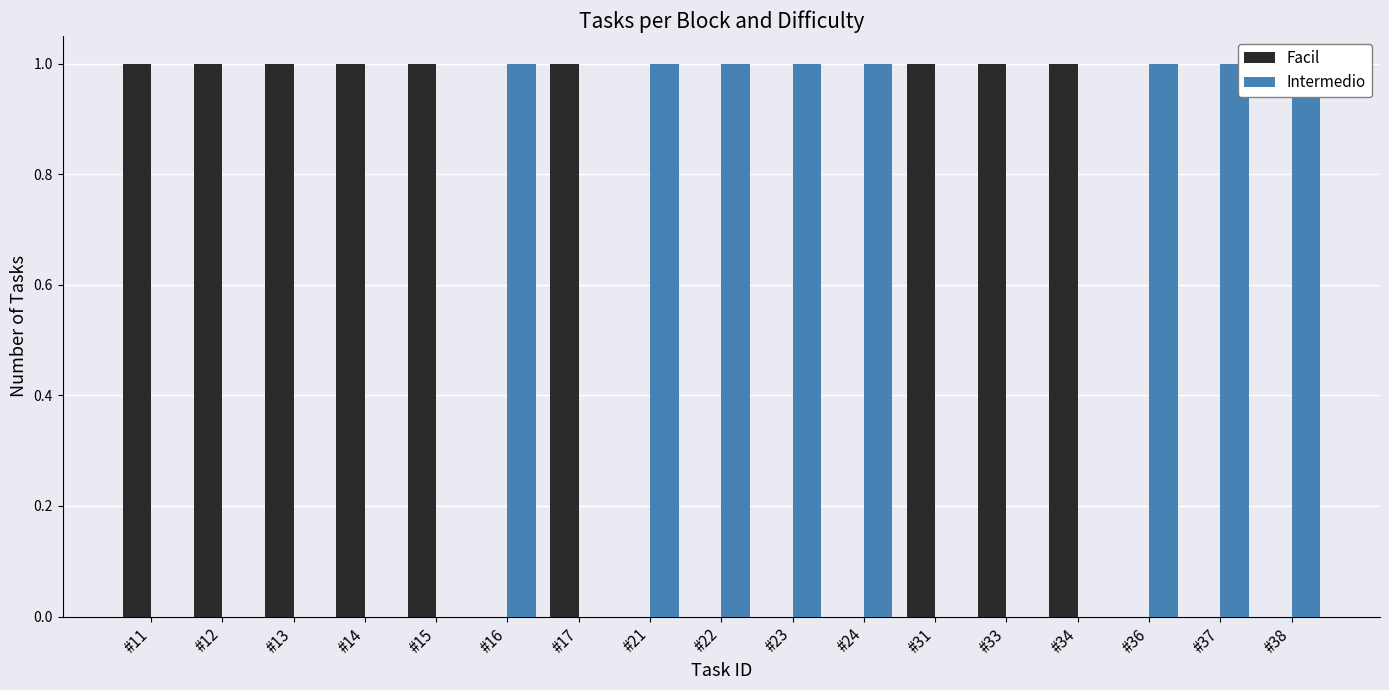

What are all the series names shown in the legend?

Facil, Intermedio